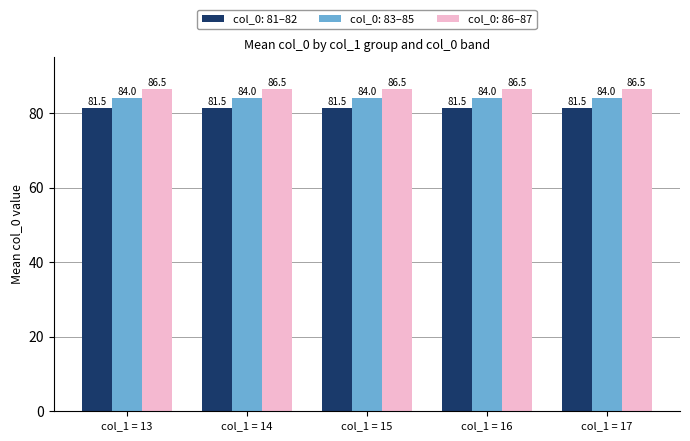

What is the highest value of the col_0: 81–82 series?

81.5